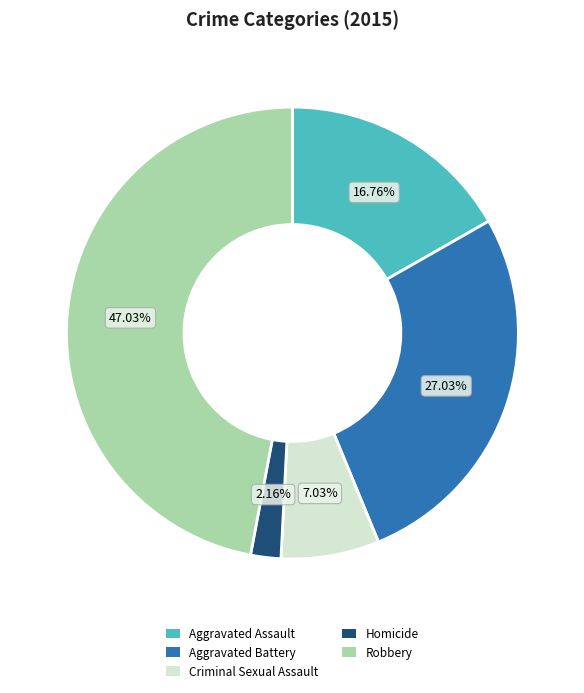

Rank the categories by value from lowest to highest.

Homicide, Criminal Sexual Assault, Aggravated Assault, Aggravated Battery, Robbery